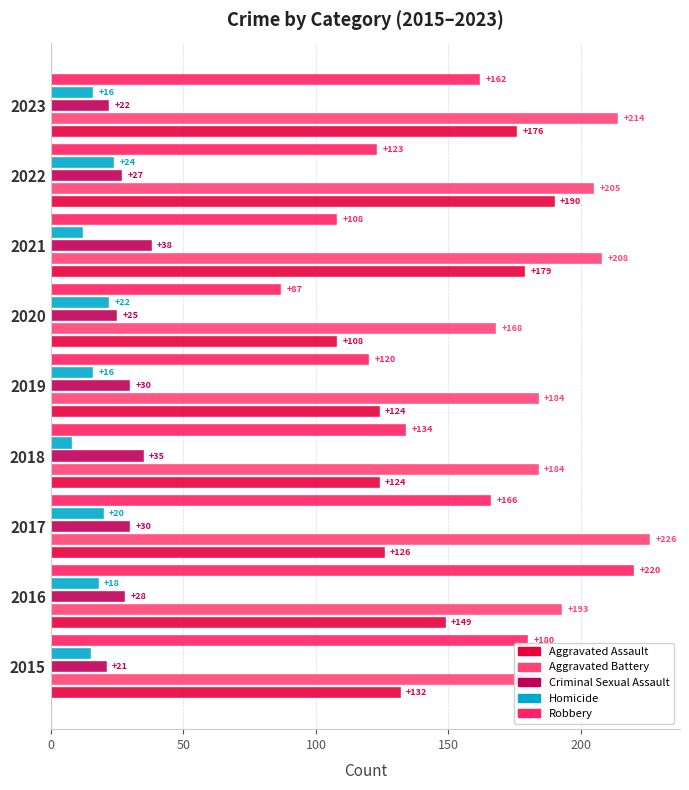

List the labels in order of Robbery value, smallest first.

2020, 2021, 2019, 2022, 2018, 2023, 2017, 2015, 2016